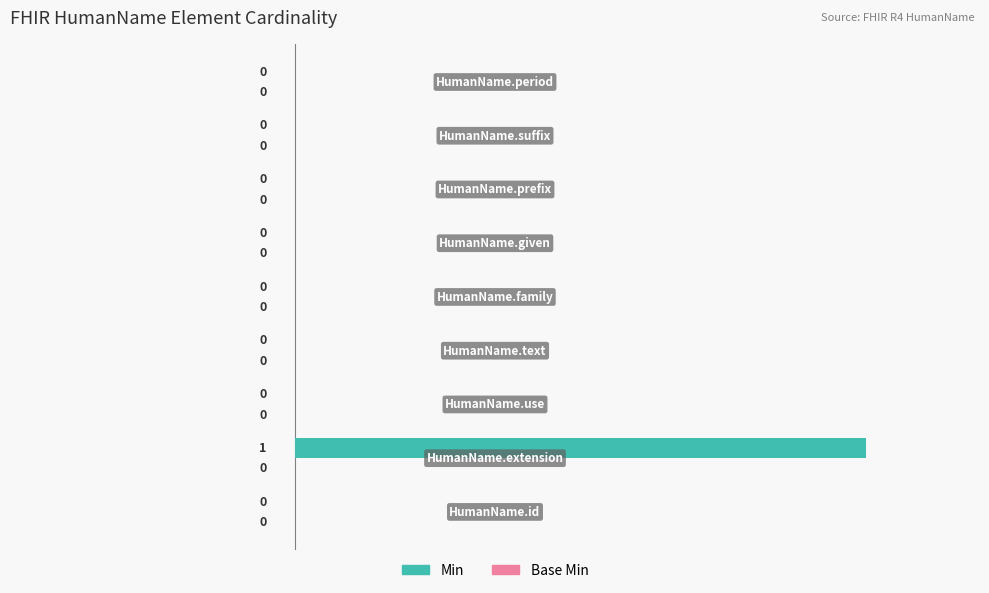

How many values are between 0 and 1?

9